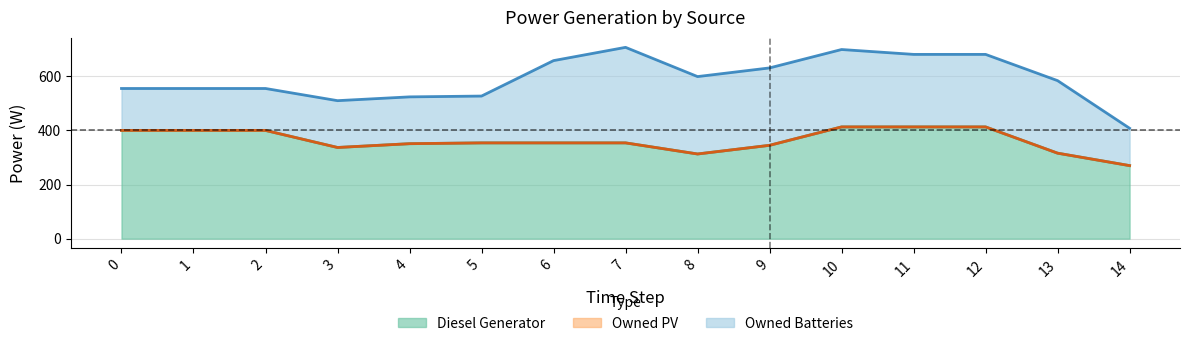

How many lines are shown in the chart?

3